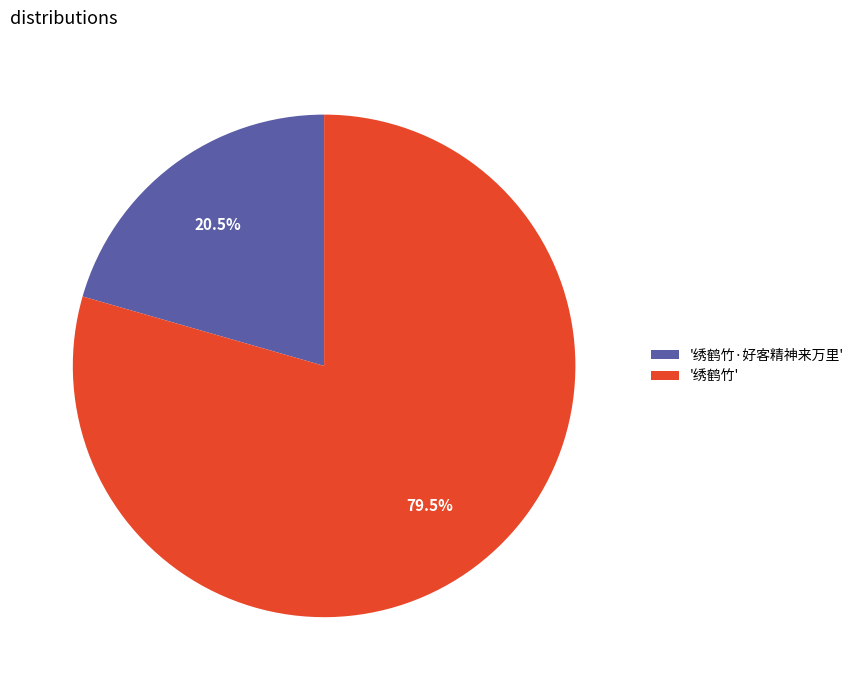

What is the ratio of the value at '绣鹤竹·好客精神来万里' to the value at '绣鹤竹'?

0.3